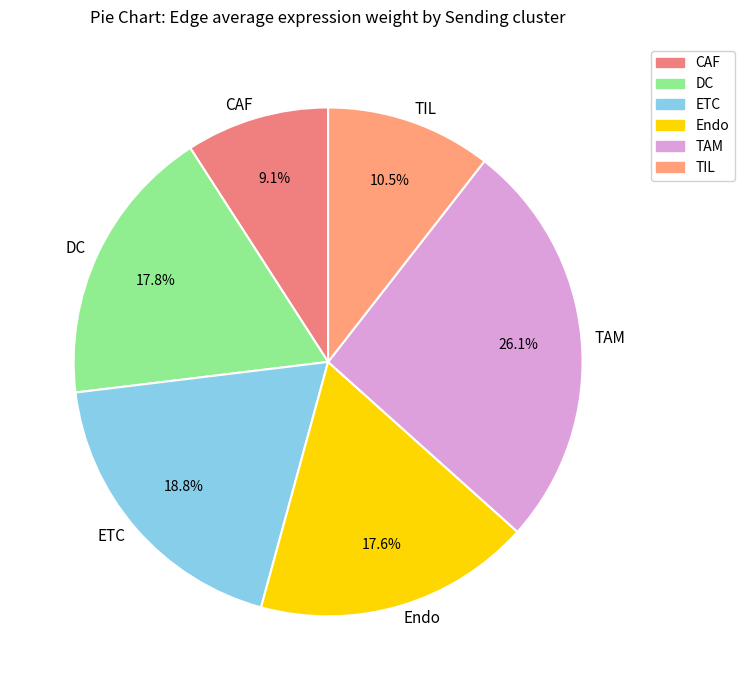

Does CAF account for over 50% of the chart?

No